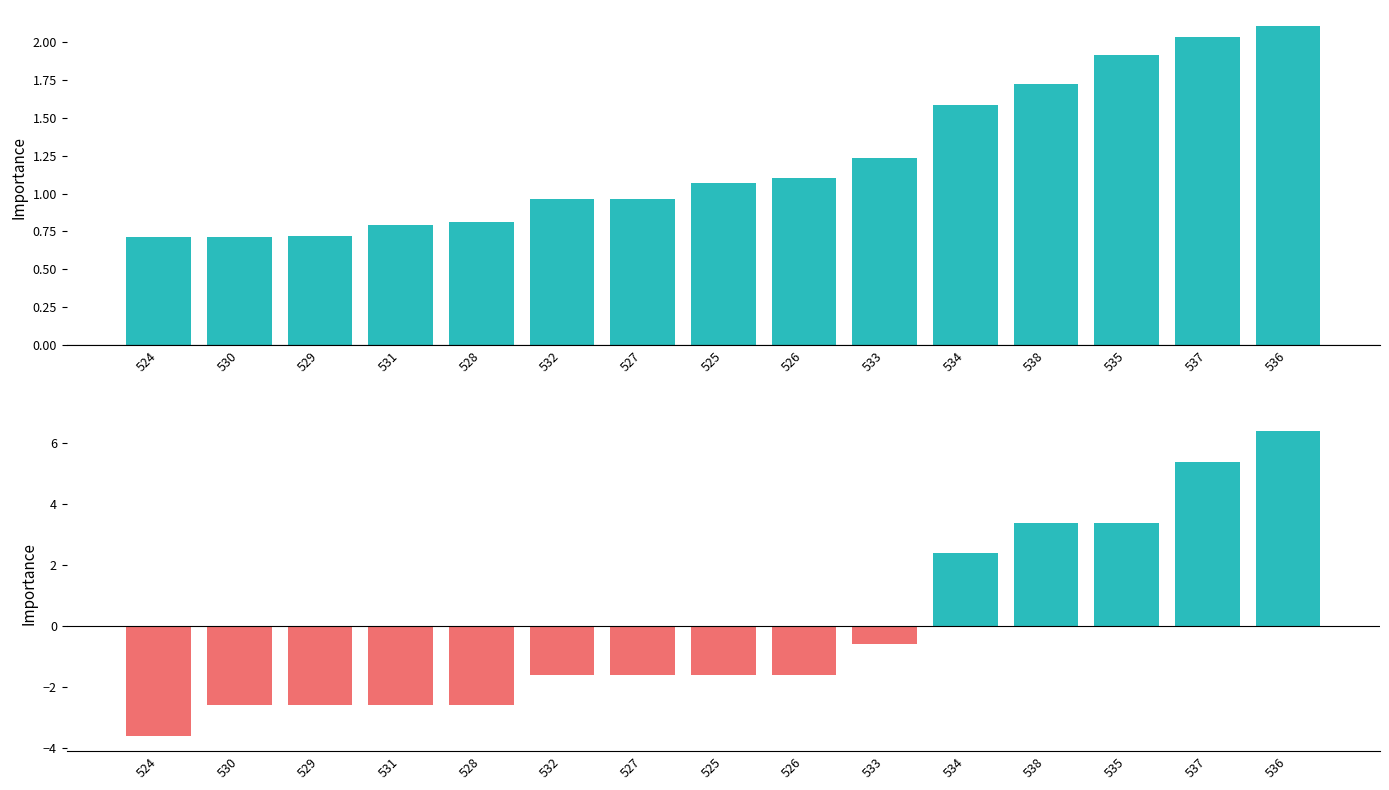

At which label is estimate closest to 1?

527